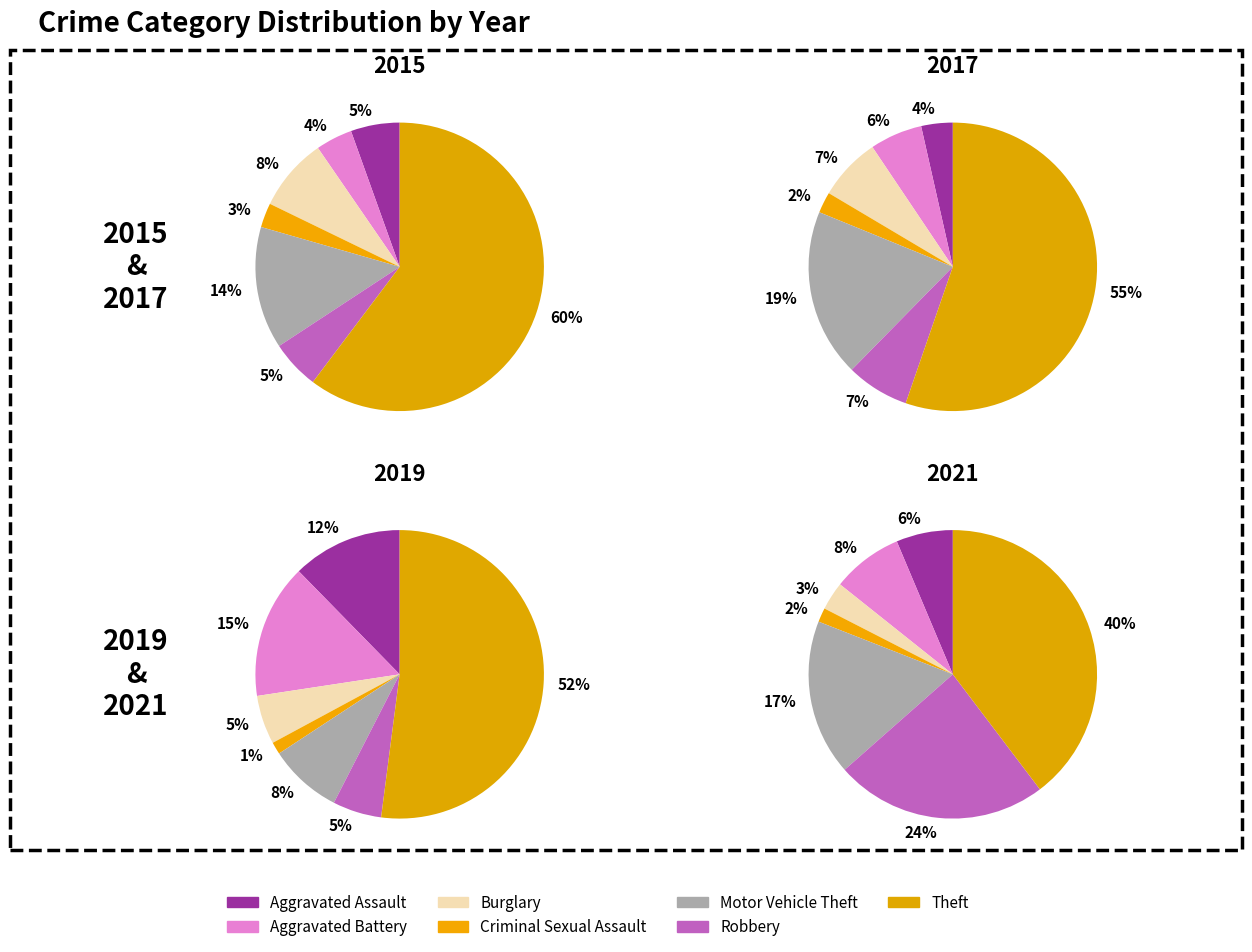

What is the largest slice in the pie chart?

Theft